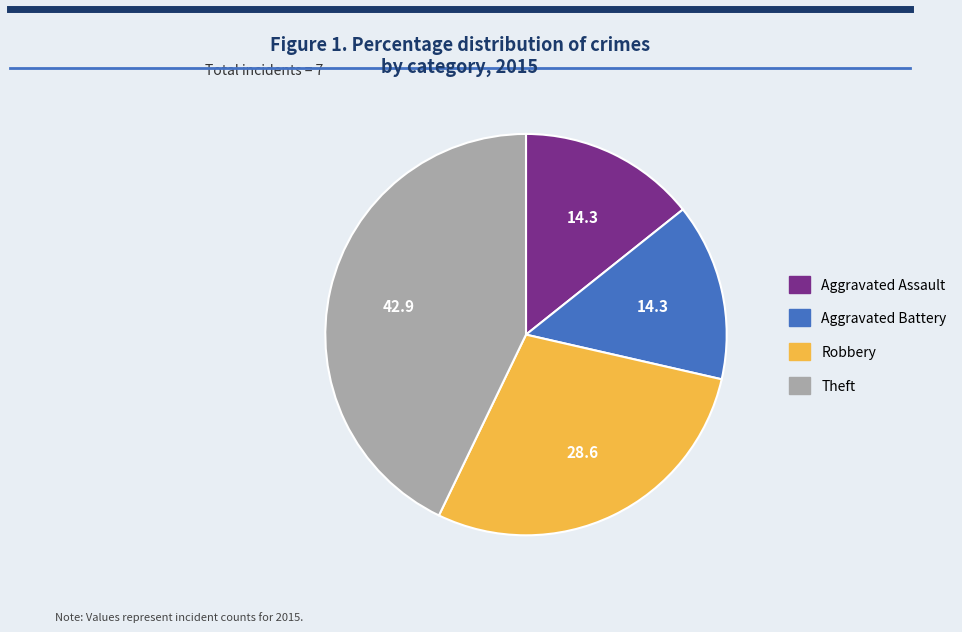

Is it true that Aggravated Battery is 24% of the pie?

False